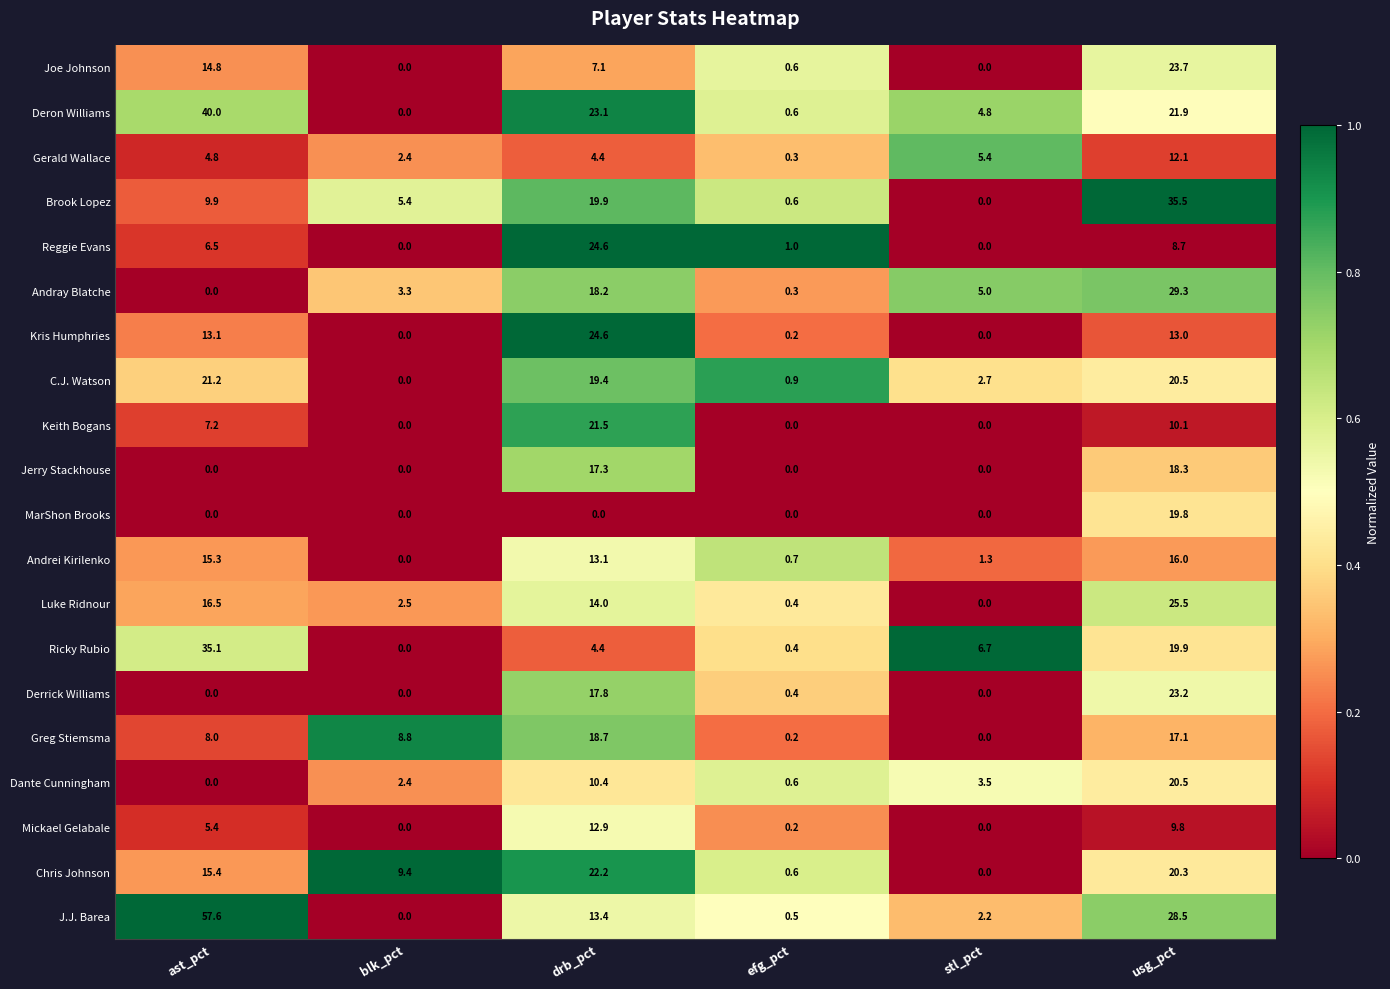

The value of C.J. Watson at blk_pct is 0.0. True or false?

True